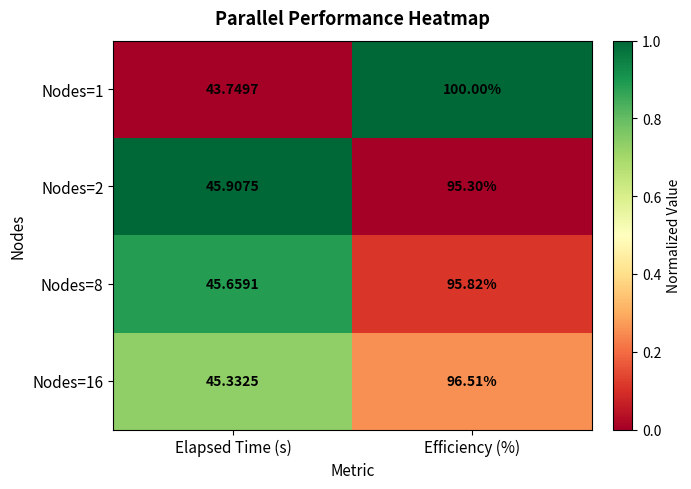

At Efficiency (%), list the series in order from largest to smallest.

Nodes=1, Nodes=16, Nodes=8, Nodes=2